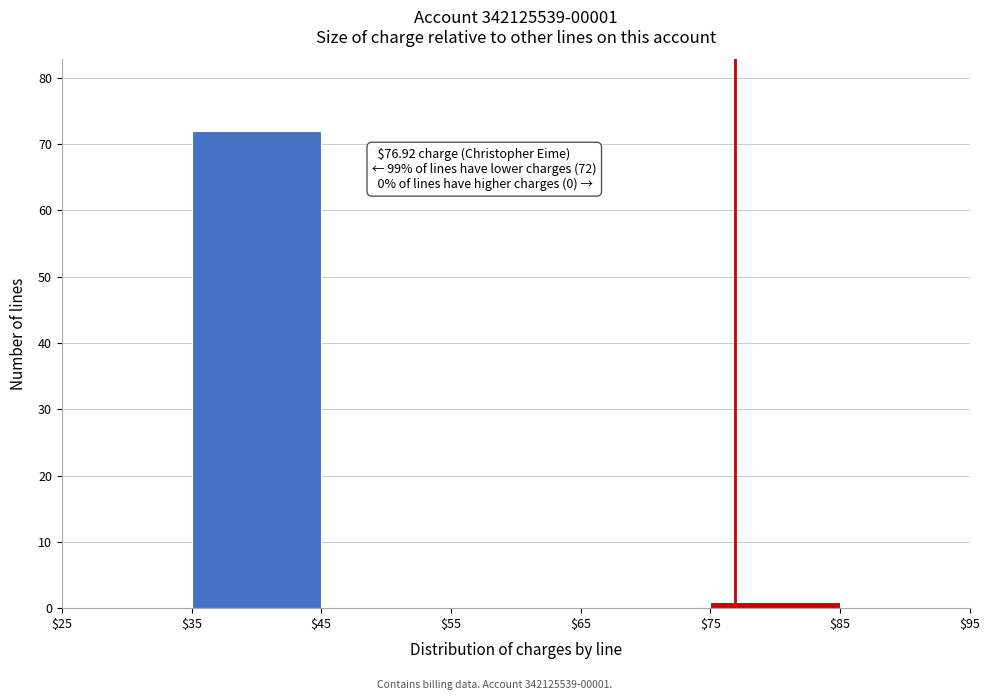

Which range on the x-axis has the tallest bar?

$35 to $45